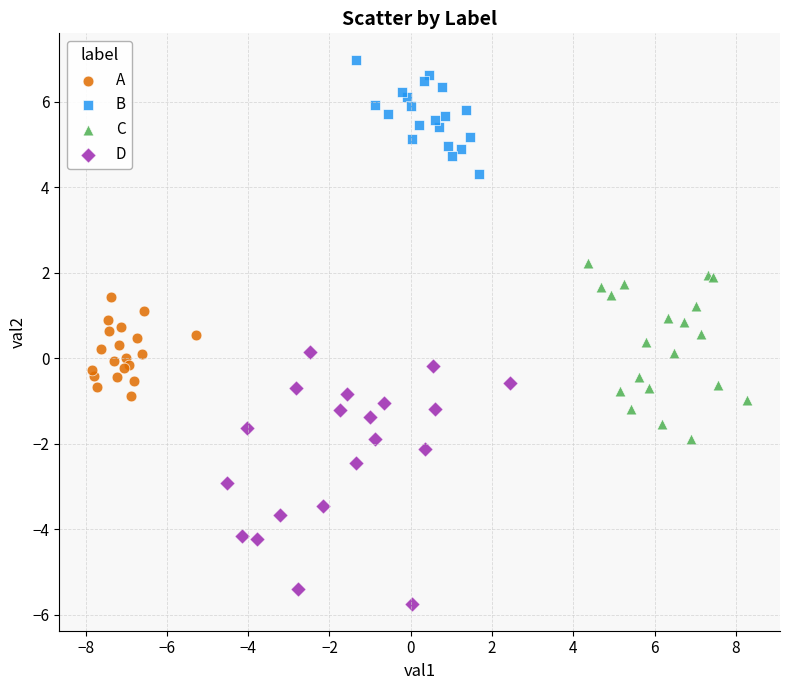

What are all the series names shown in the legend?

A, B, C, D